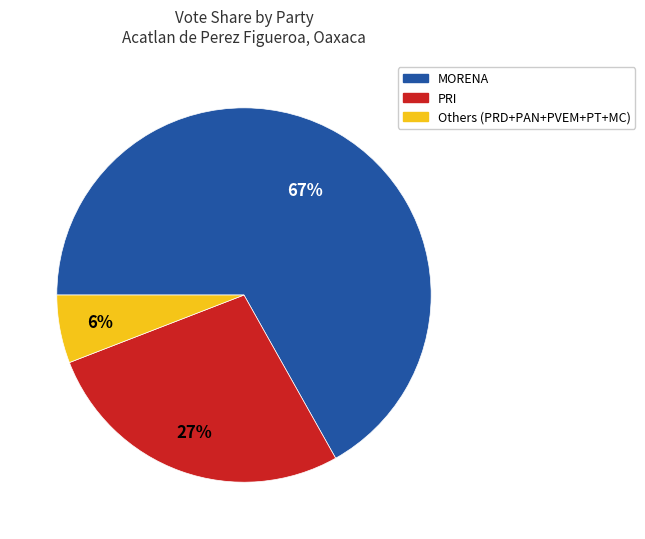

Is there any slice that represents more than half of the pie?

Yes